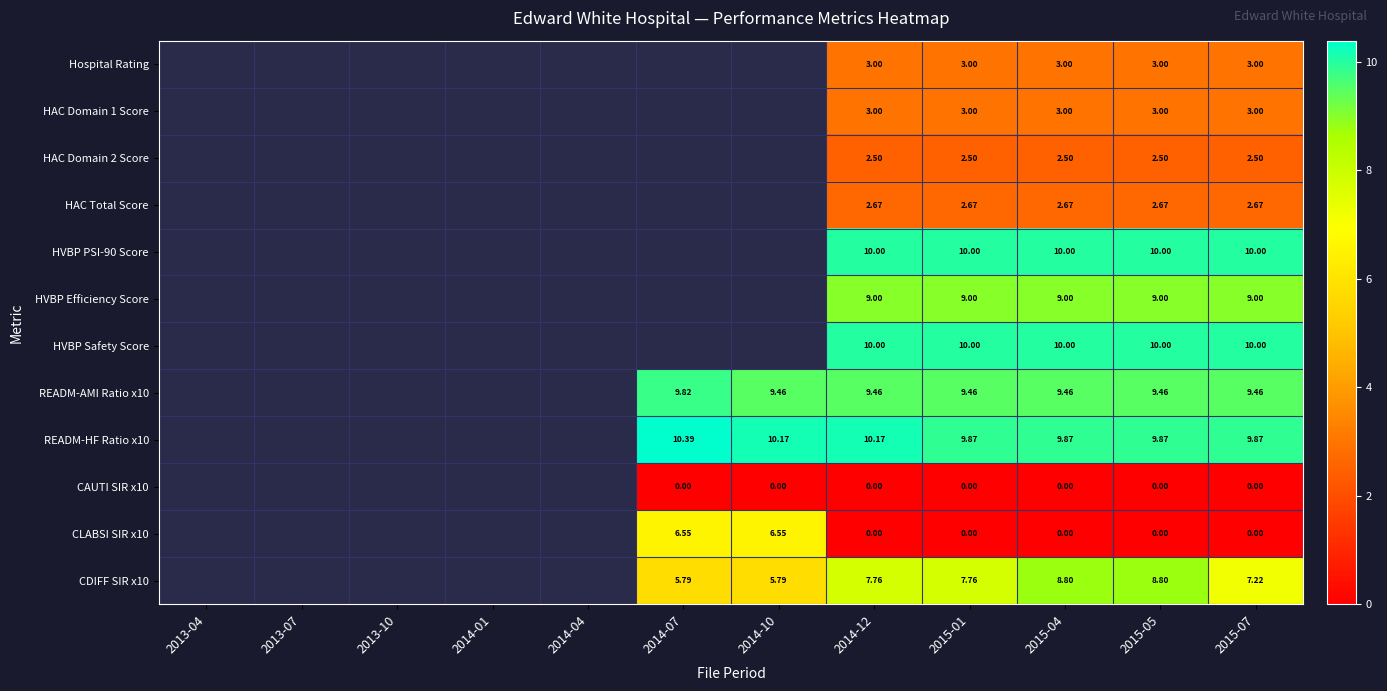

Between 2013-04 and 2013-10, which is larger?

2013-10